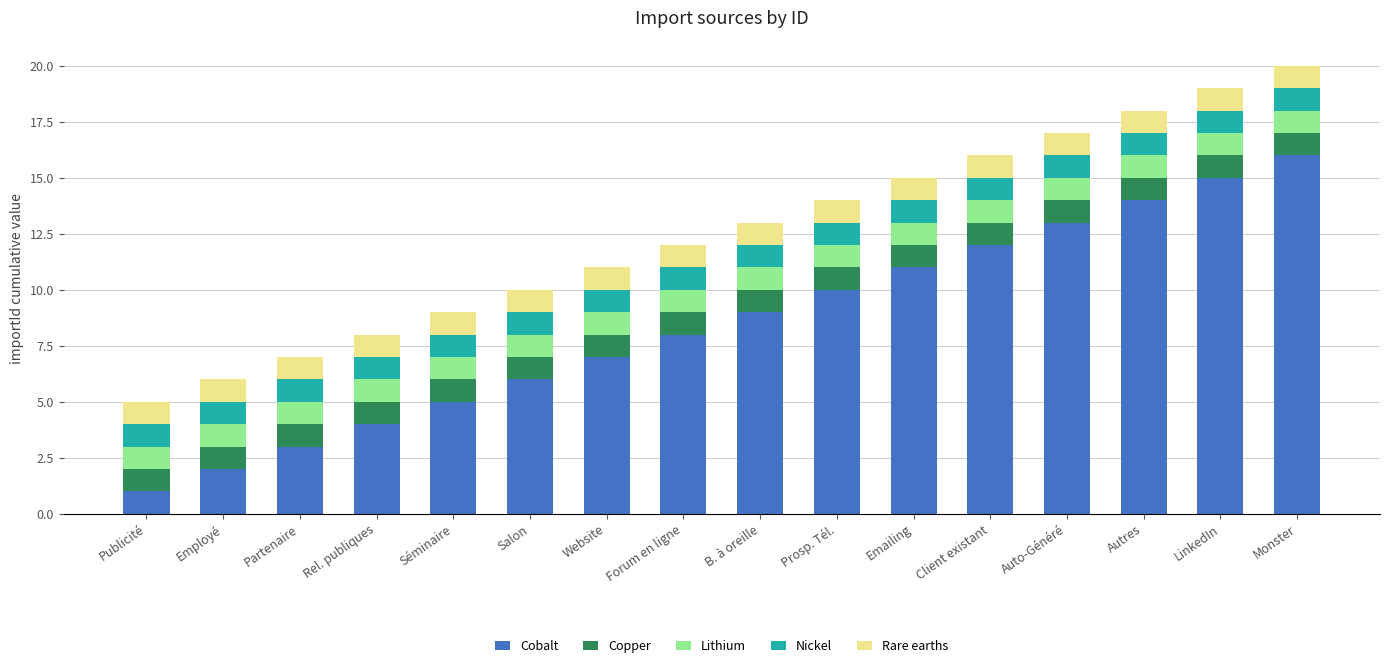

What is the total value across all series at Partenaire?

7